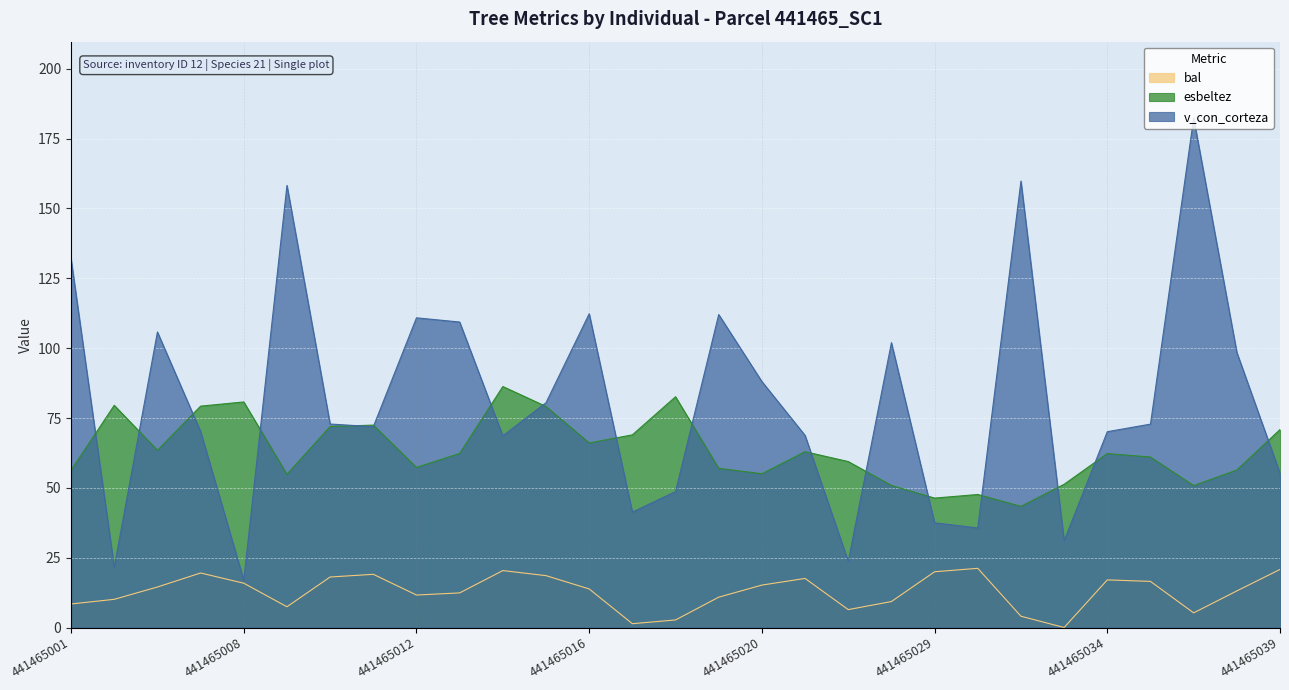

Rank the categories by esbeltez value from lowest to highest.

441465032, 441465029, 441465030, 441465036, 441465028, 441465033, 441465009, 441465020, 441465001, 441465037, 441465019, 441465012, 441465027, 441465035, 441465034, 441465013, 441465024, 441465006, 441465016, 441465017, 441465039, 441465010, 441465011, 441465015, 441465007, 441465004, 441465008, 441465018, 441465014